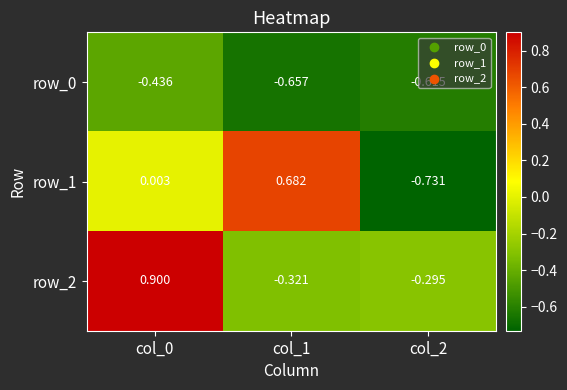

Is the value of row_0 at col_1 greater than the value of row_1 at col_1?

No